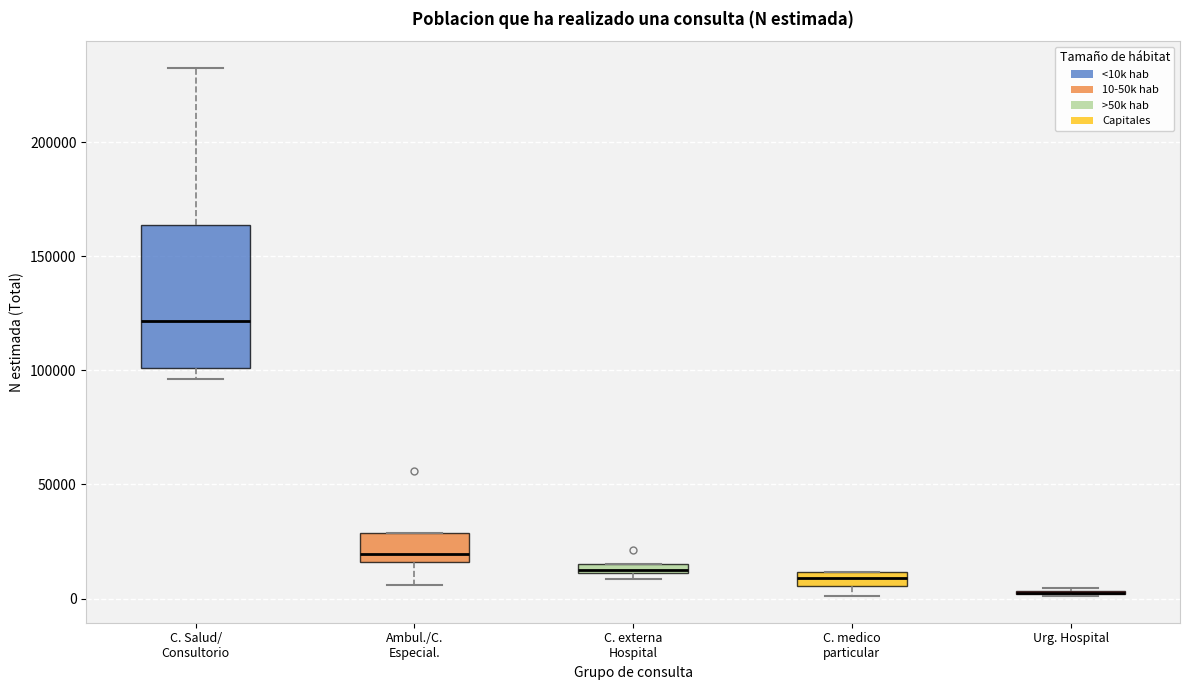

Comparing the boxes themselves (not the whiskers), which one is the tallest?

C. Salud/ Consultorio